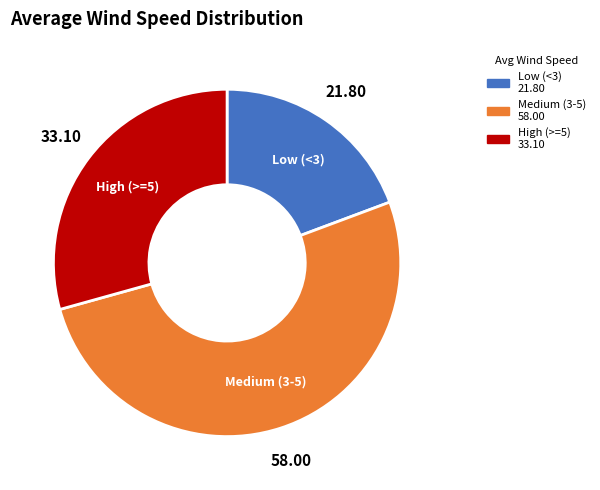

Which slice represents more than half of the pie?

Medium (3-5)